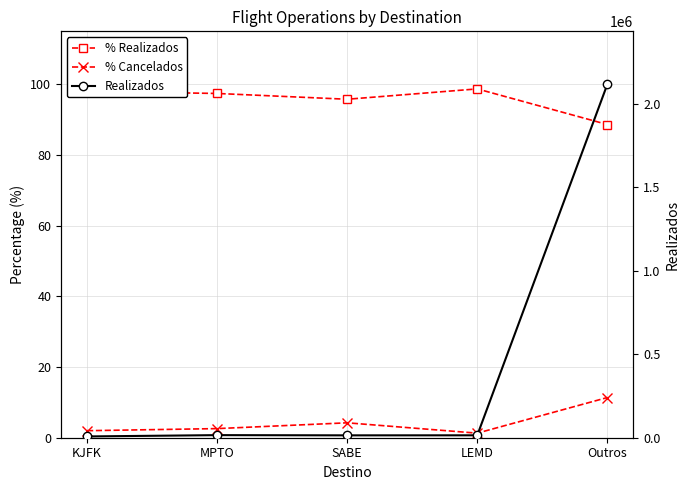

Rank the series by their maximum value, from lowest to highest.

% Cancelados, % Realizados, Realizados